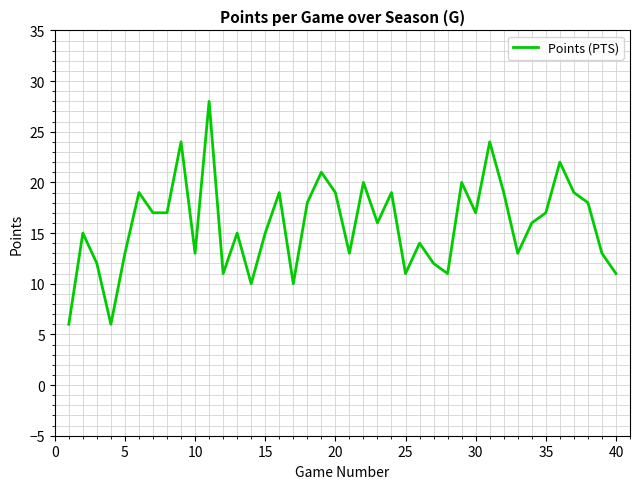

What is the maximum value shown in the chart?

28